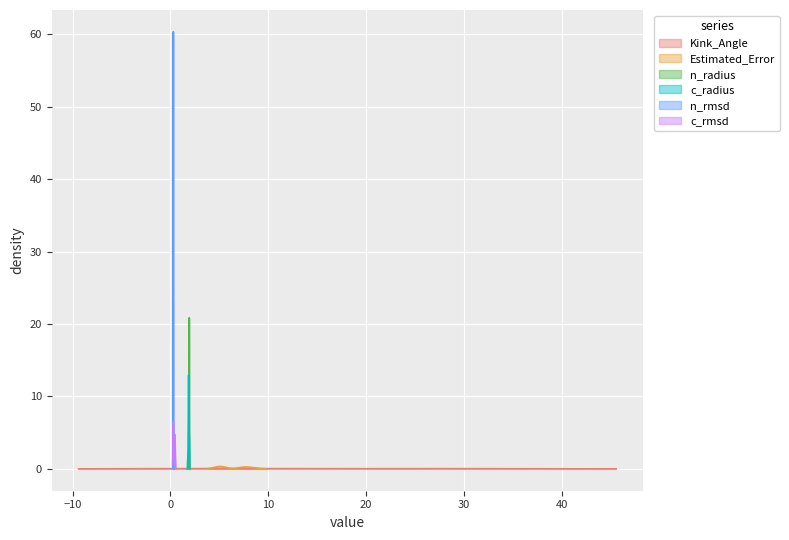

What is the difference between the maximum and minimum values in the Kink_Angle series?

34.3